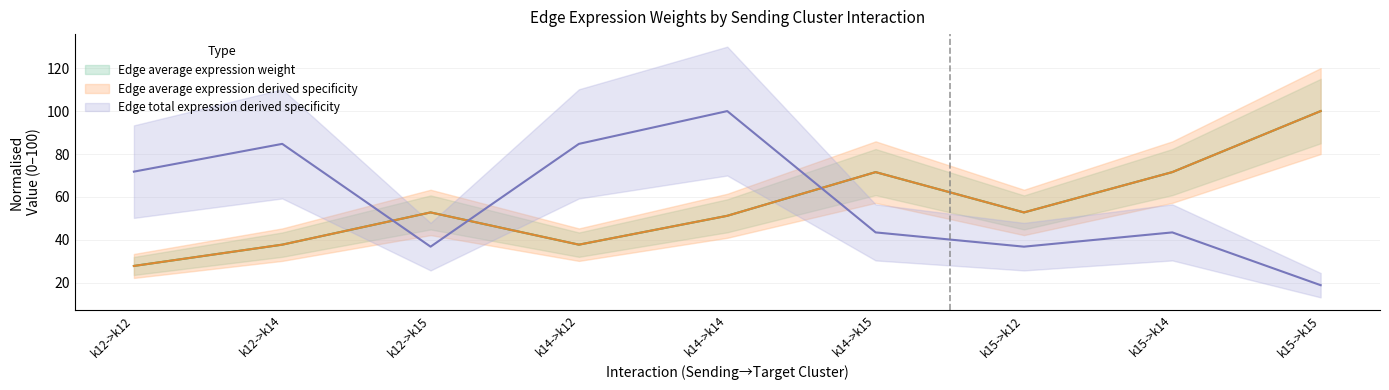

Is it true that Edge average expression weight equals 51.2 at k14->k14?

True